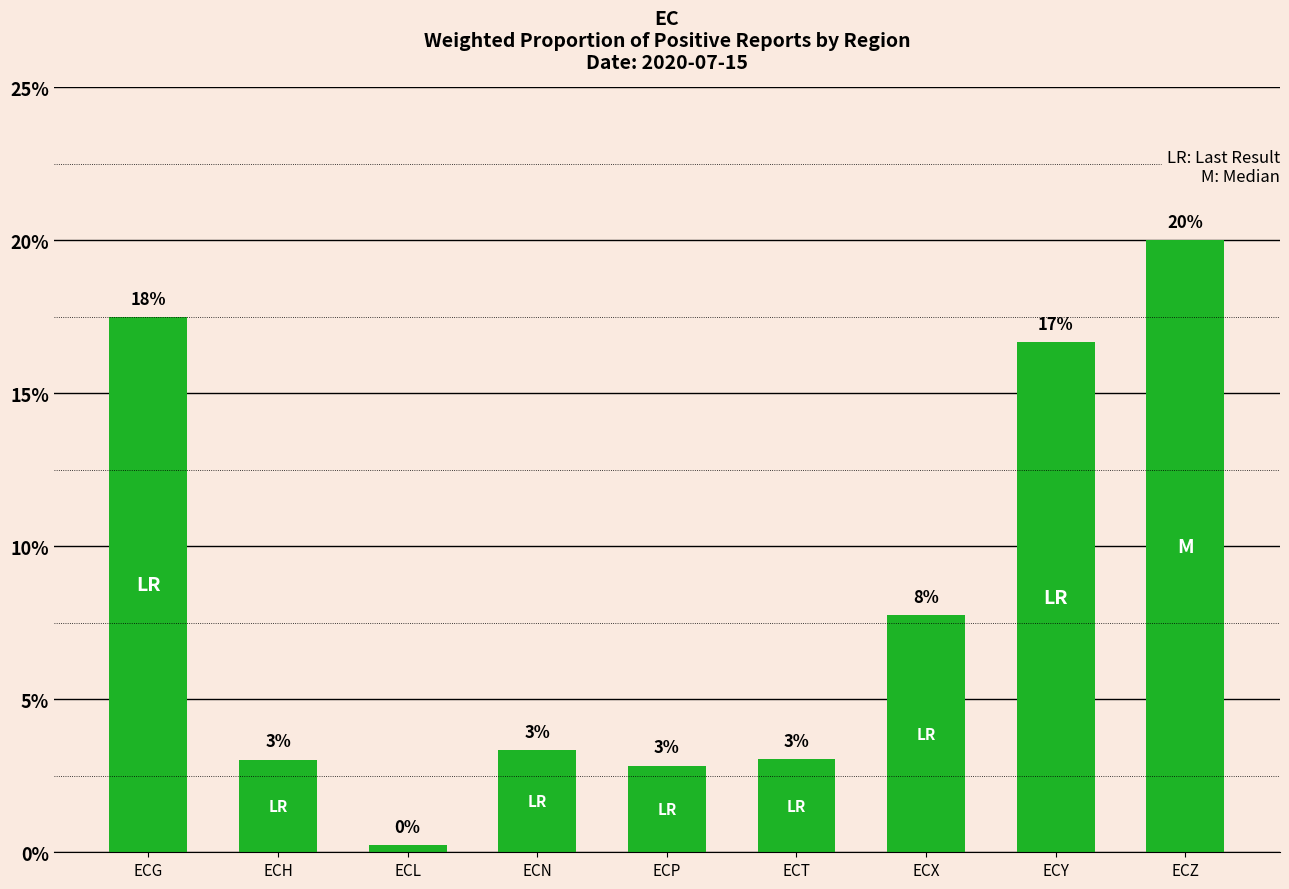

Which label corresponds to the largest value in the chart?

ECZ